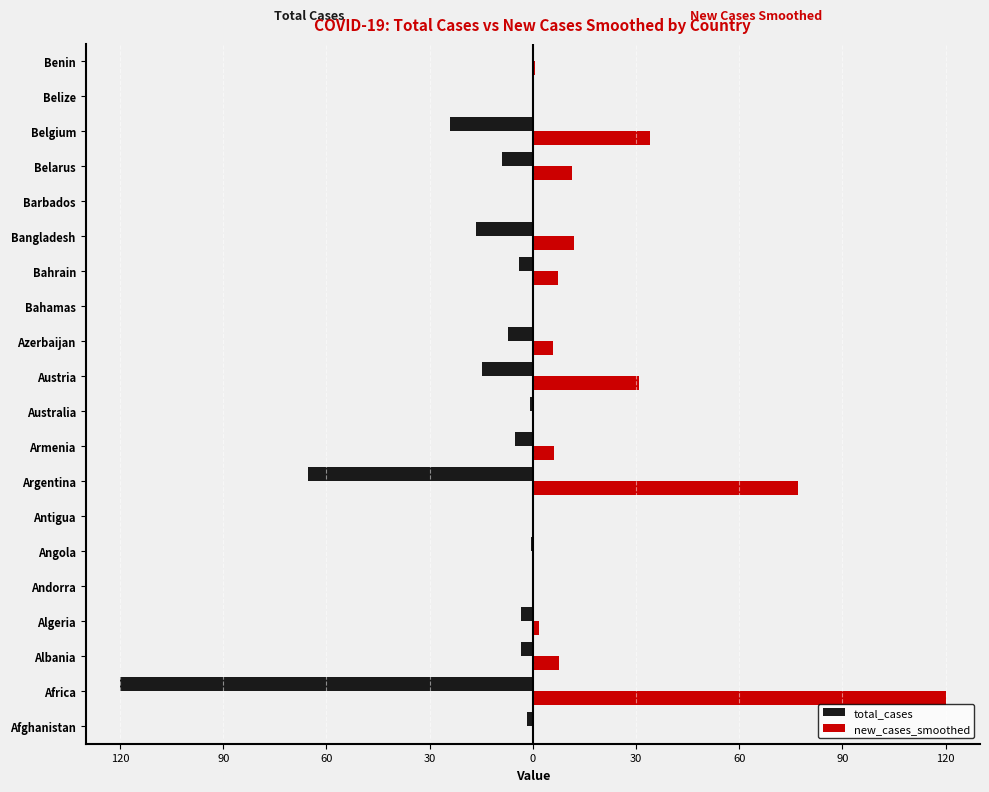

What are all the series names shown in the legend?

total_cases, new_cases_smoothed